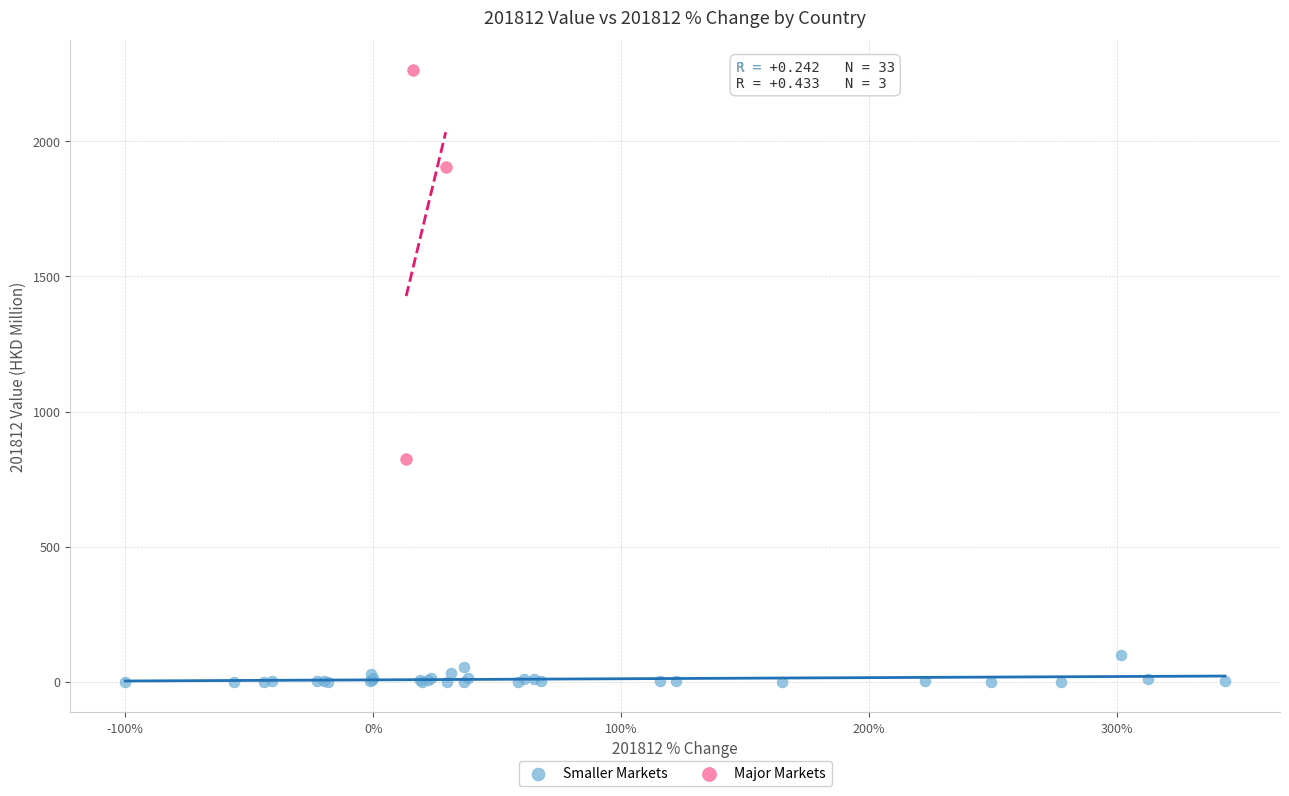

Which series reaches the minimum Y coordinate?

Smaller Markets